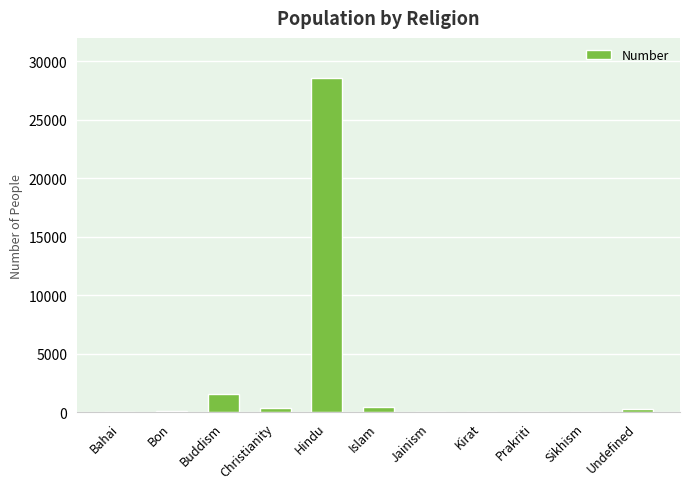

Are the bars grouped side by side (vs. stacked)?

No